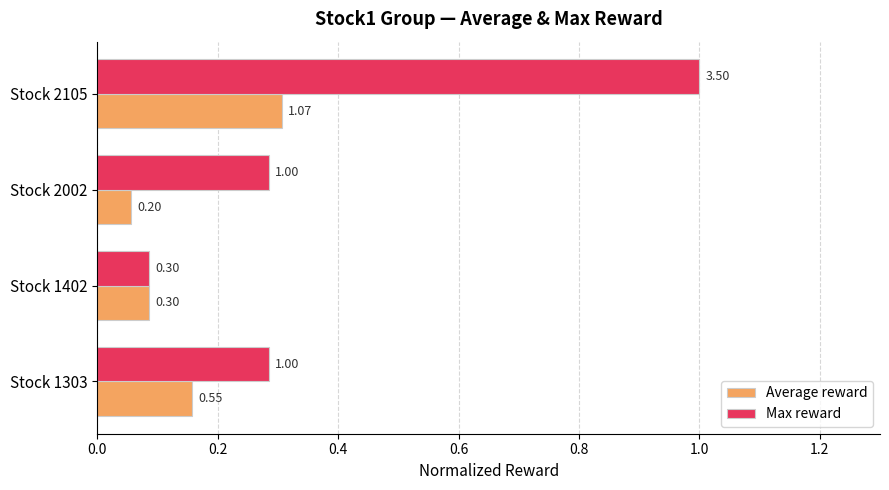

Which series has the widest spread of values?

Max reward